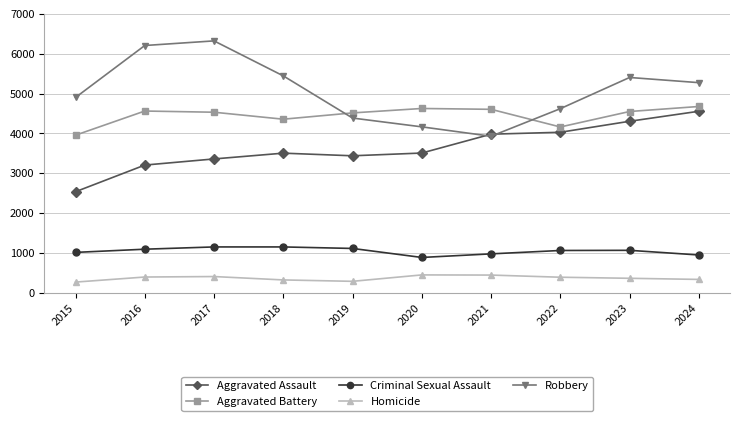

Which series has the largest range (max minus min)?

Robbery